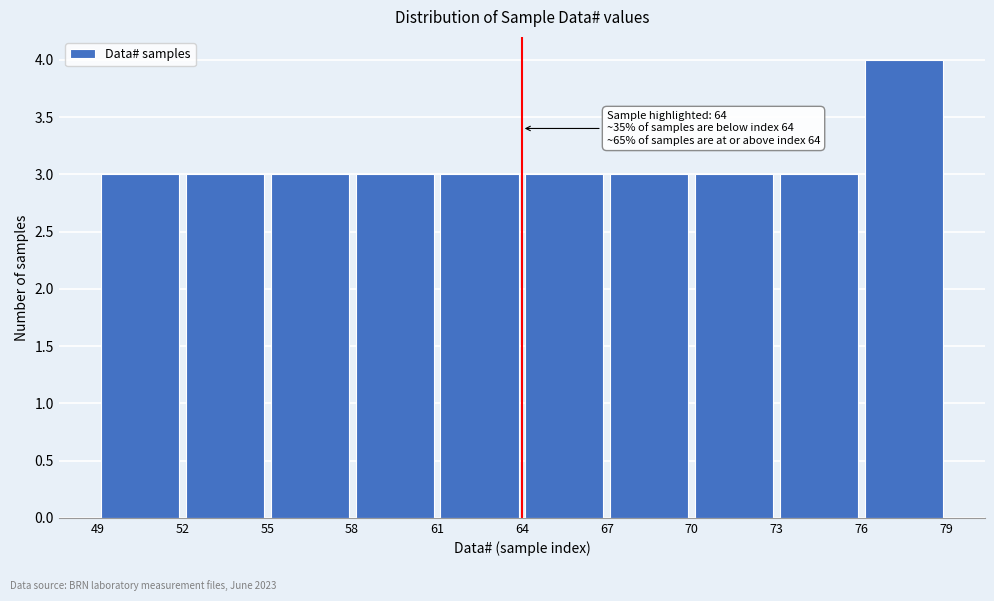

Over which range of the x-axis is the bar tallest?

76 to 79